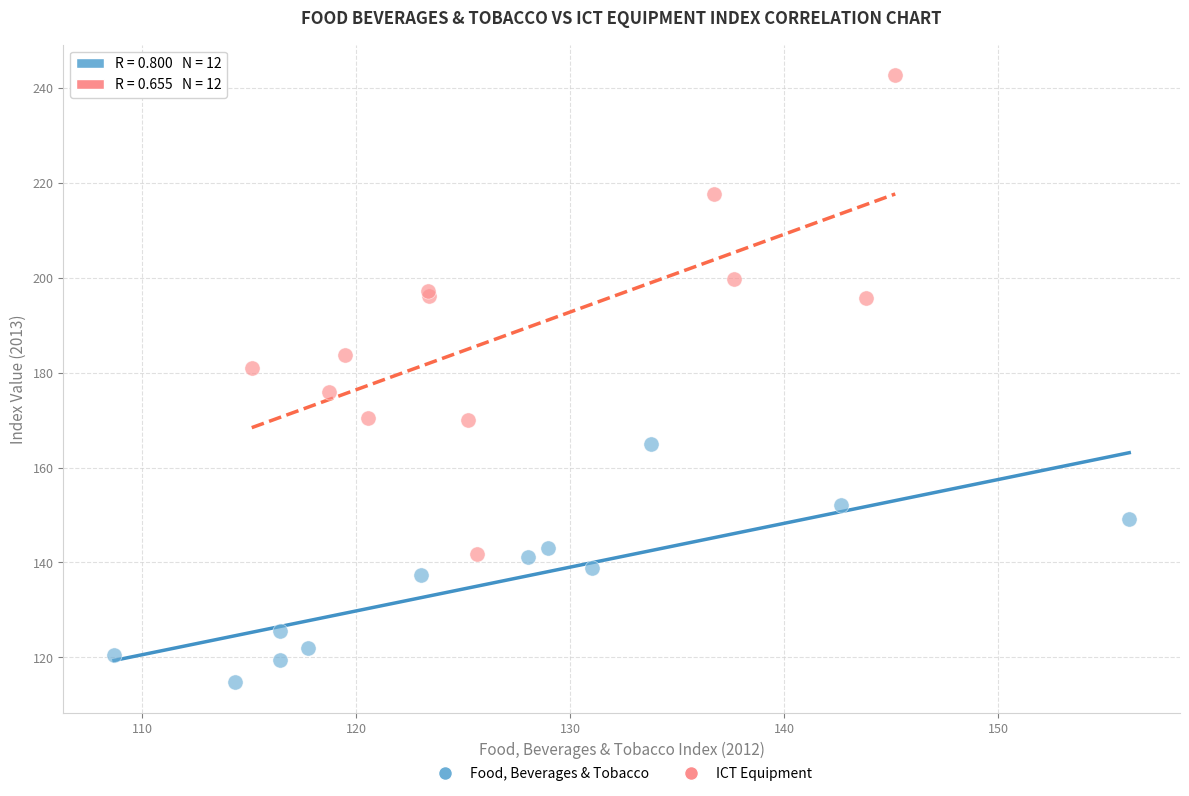

Which series contains the highest Y value?

ICT Equipment